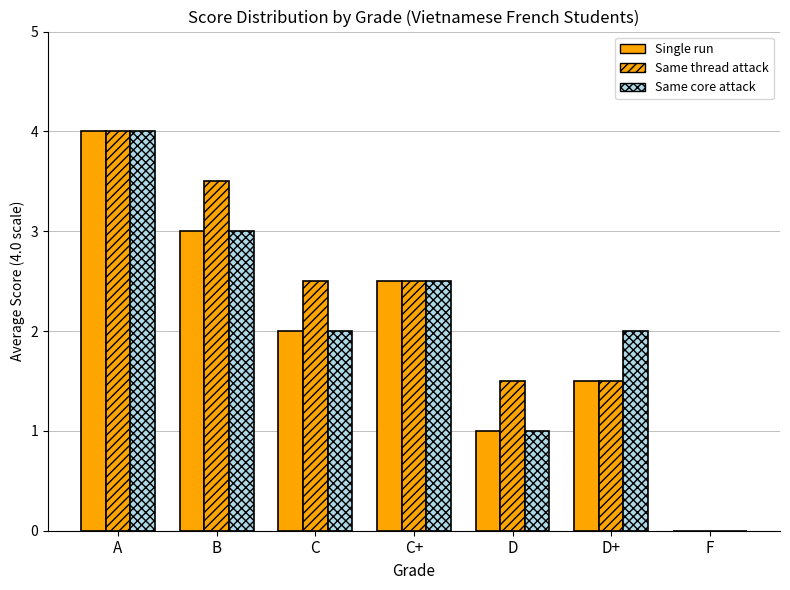

Does the chart contain stacked bars?

No